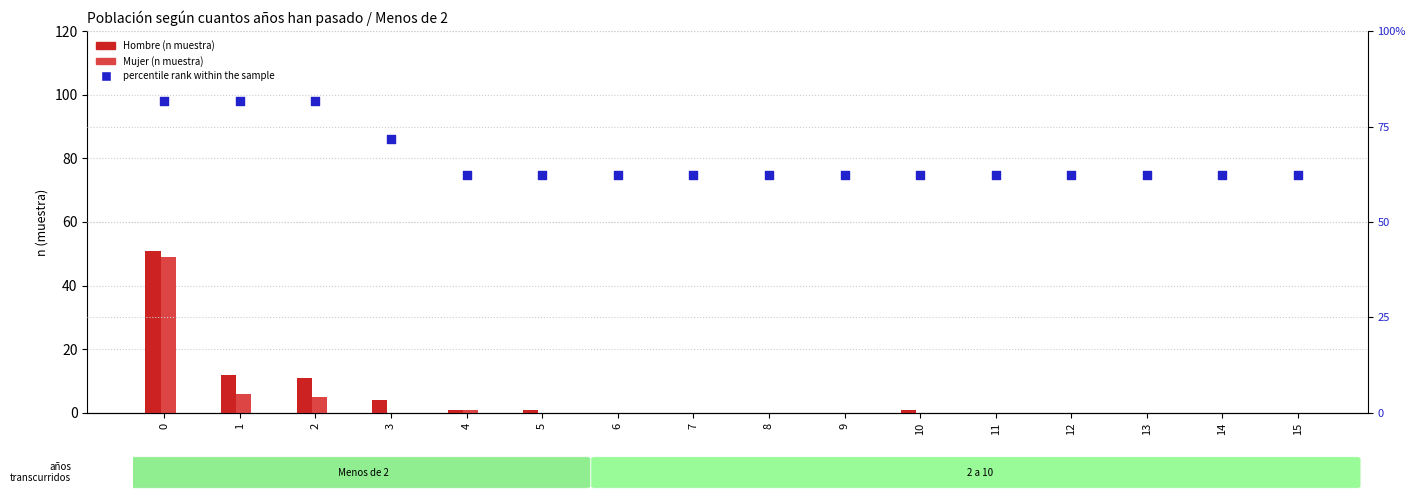

What are all the series names shown in the legend?

Hombre (n muestra), Mujer (n muestra), percentile rank within the sample